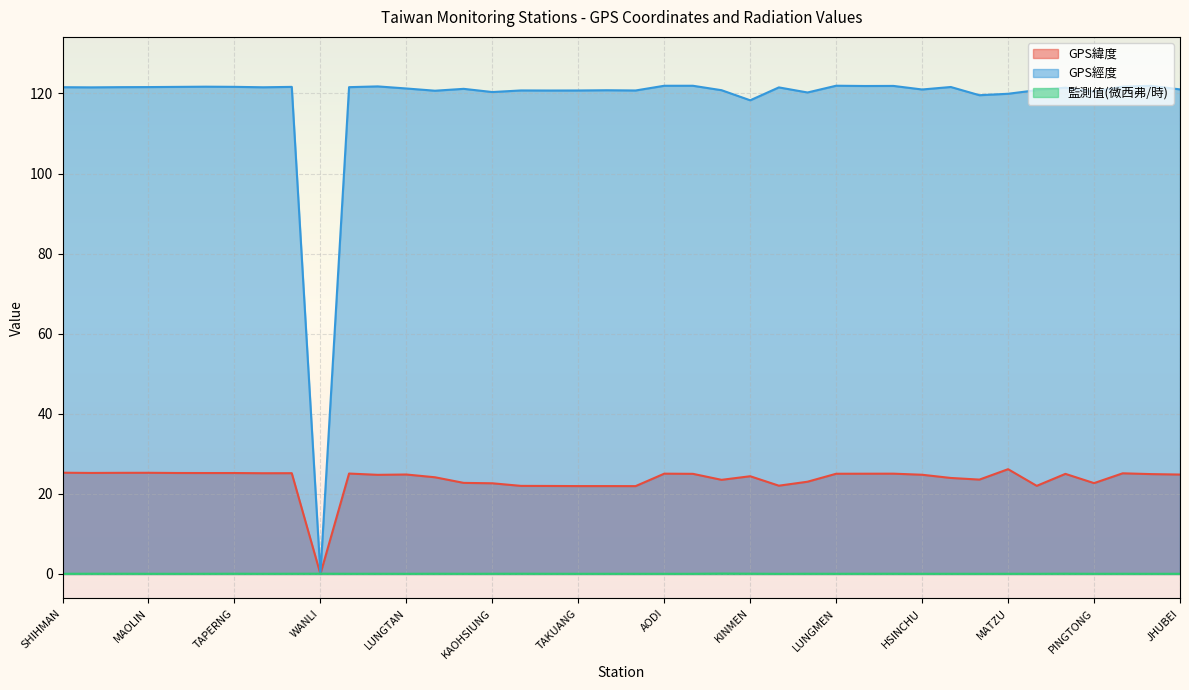

True or false: GPS緯度 has more than 1 interior local peaks.

True